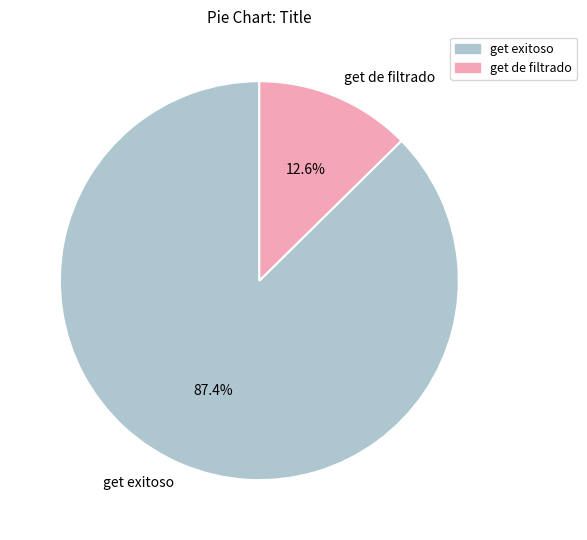

Is get de filtrado the majority of the pie?

No